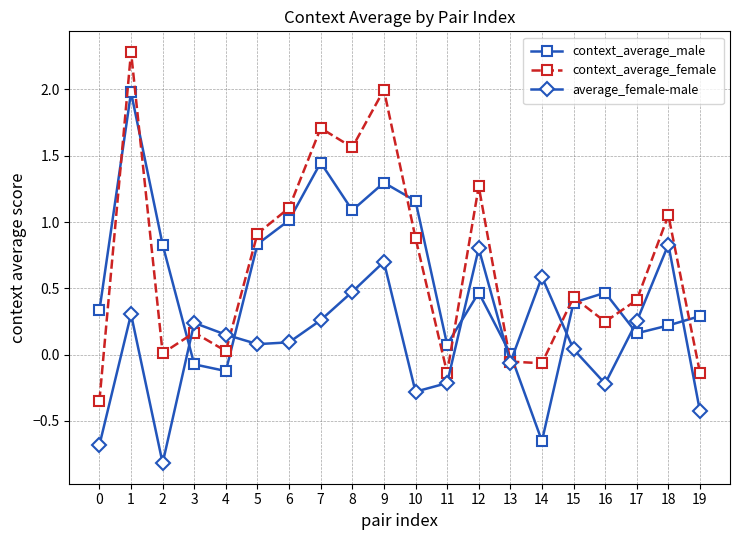

How many series are shown in this chart?

3